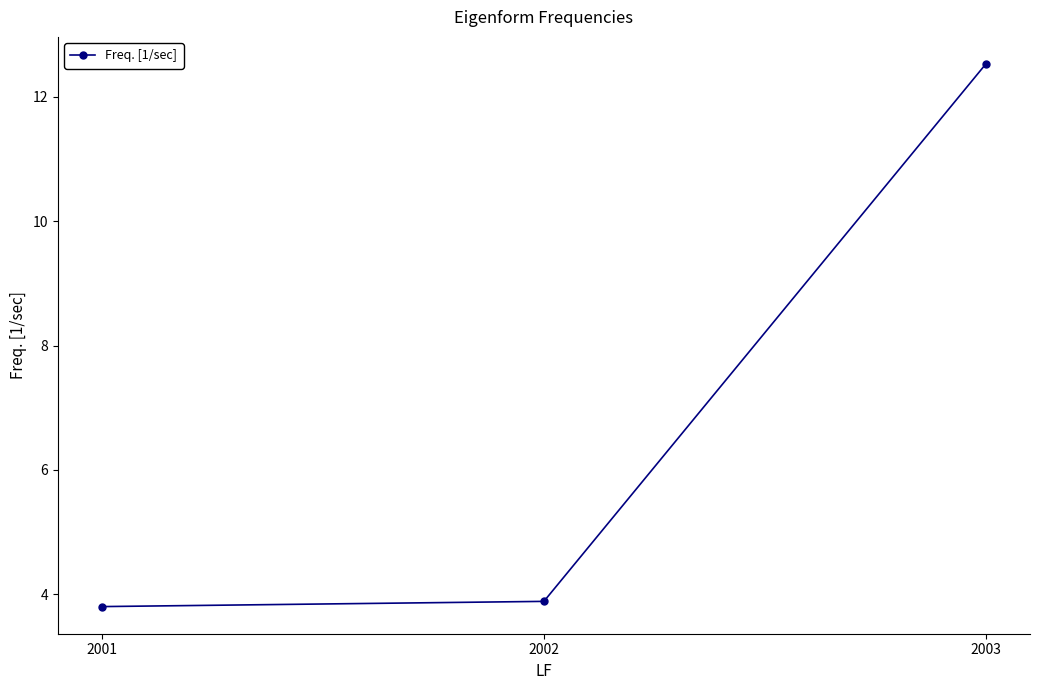

Reading left to right, extract all data points from this chart.

2001=3.8	2002=3.9	2003=12.5